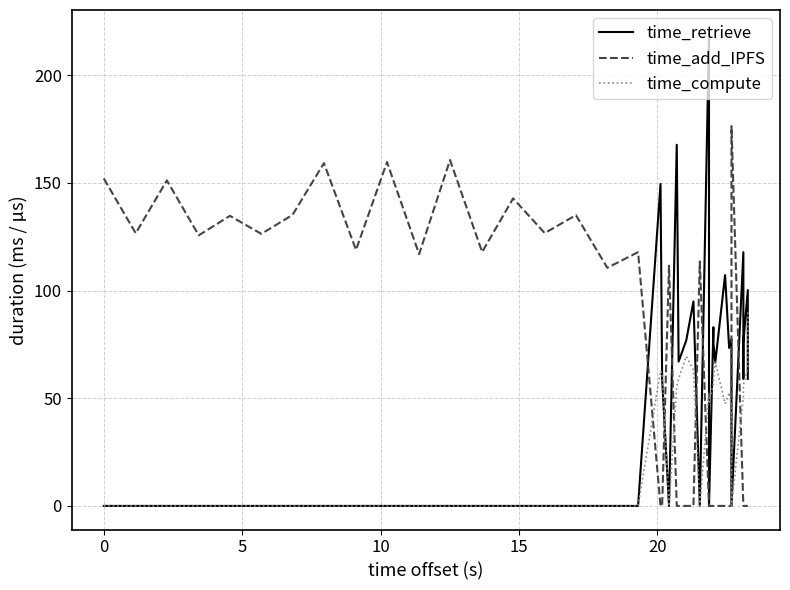

What is the difference between the second highest and second lowest values in the time_retrieve series?

167.7